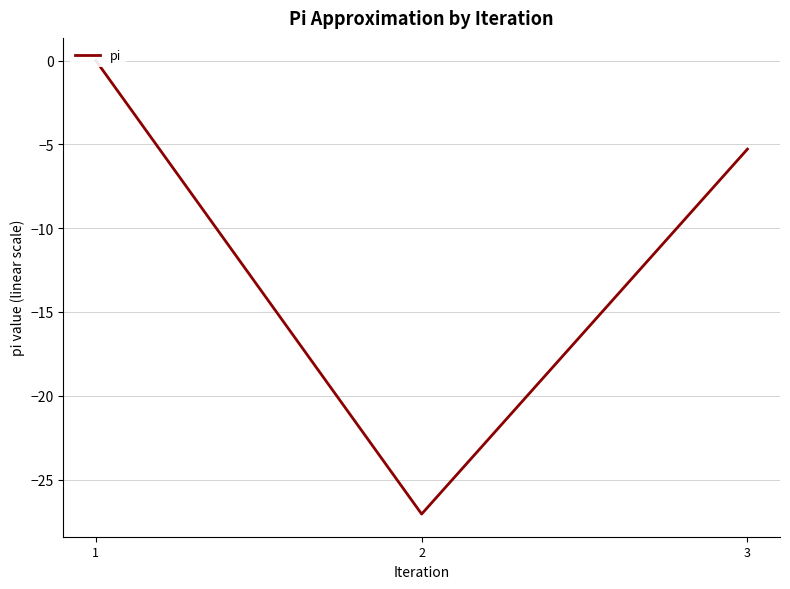

How many lines are shown in the chart?

1